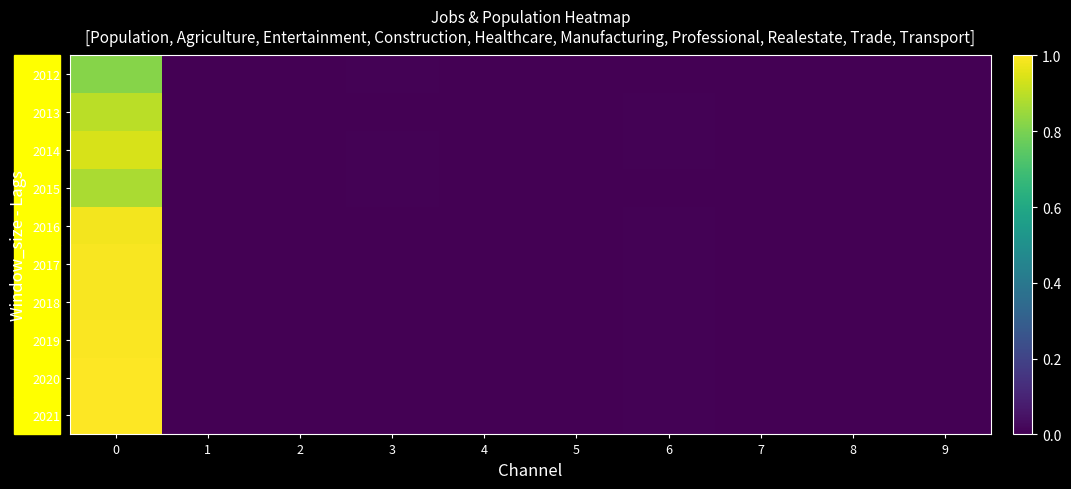

Reading left to right, what are all the values shown in this chart?

2012: 0=0.8	1=0.0	2=0.0	3=0.0	4=0.0	5=0.0	6=0.0	7=0.0	8=0.0	9=0.0
2013: 0=0.9	1=0.0	2=0.0	3=0.0	4=0.0	5=0.0	6=0.0	7=0.0	8=0.0	9=0.0
2014: 0=0.9	1=0.0	2=0.0	3=0.0	4=0.0	5=0.0	6=0.0	7=0.0	8=0.0	9=0.0
2015: 0=0.9	1=0.0	2=0.0	3=0.0	4=0.0	5=0.0	6=0.0	7=0.0	8=0.0	9=0.0
2016: 0=1.0	1=0.0	2=0.0	3=0.0	4=0.0	5=0.0	6=0.0	7=0.0	8=0.0	9=0.0
2017: 0=1.0	1=0.0	2=0.0	3=0.0	4=0.0	5=0.0	6=0.0	7=0.0	8=0.0	9=0.0
2018: 0=1.0	1=0.0	2=0.0	3=0.0	4=0.0	5=0.0	6=0.0	7=0.0	8=0.0	9=0.0
2019: 0=1.0	1=0.0	2=0.0	3=0.0	4=0.0	5=0.0	6=0.0	7=0.0	8=0.0	9=0.0
2020: 0=1.0	1=0.0	2=0.0	3=0.0	4=0.0	5=0.0	6=0.0	7=0.0	8=0.0	9=0.0
2021: 0=1.0	1=0.0	2=0.0	3=0.0	4=0.0	5=0.0	6=0.0	7=0.0	8=0.0	9=0.0